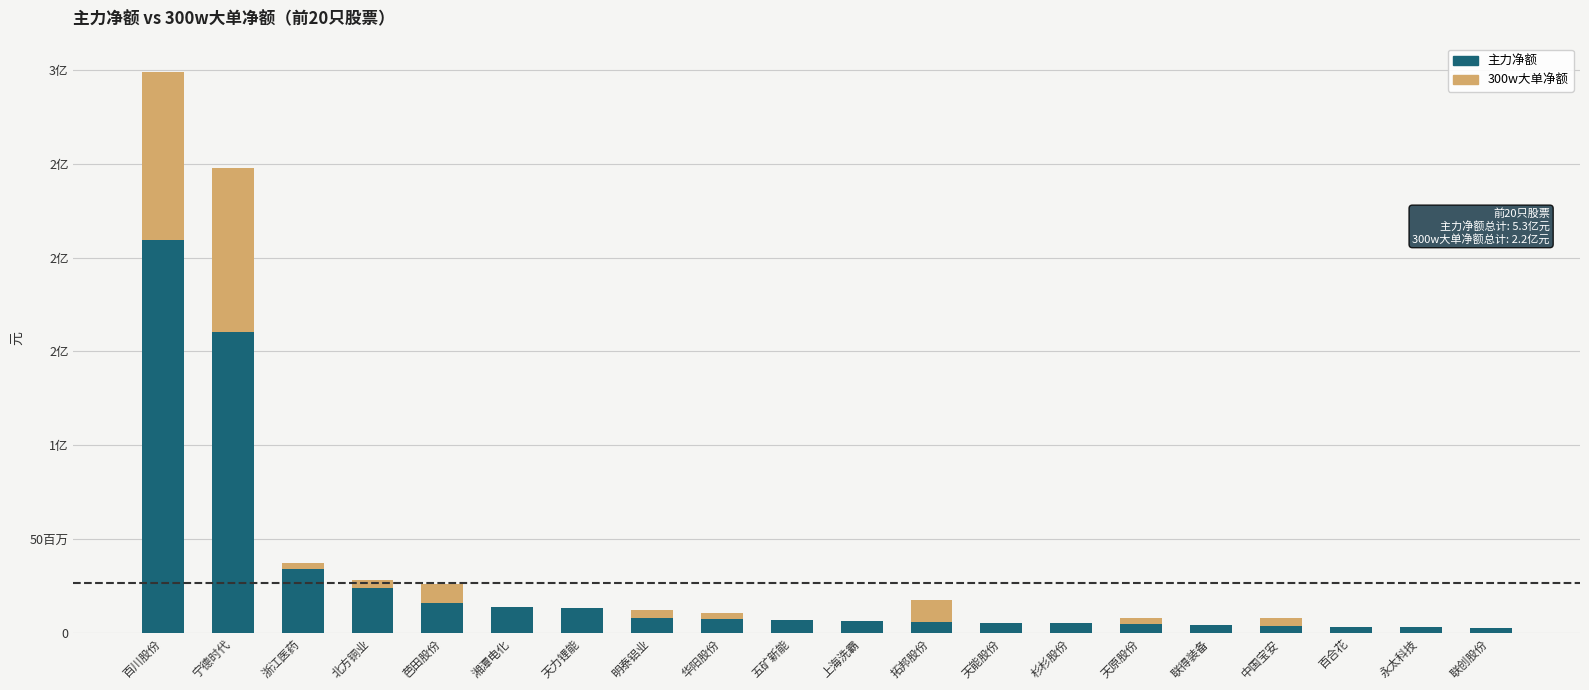

Rank the series by their maximum value, from highest to lowest.

主力净额, 300w大单净额